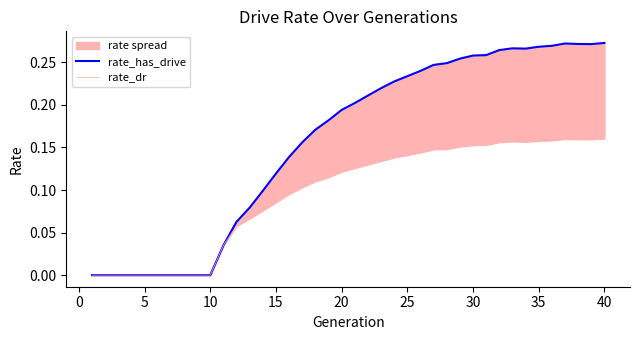

The rate_dr series shows 0.0 at 5. True or false?

True